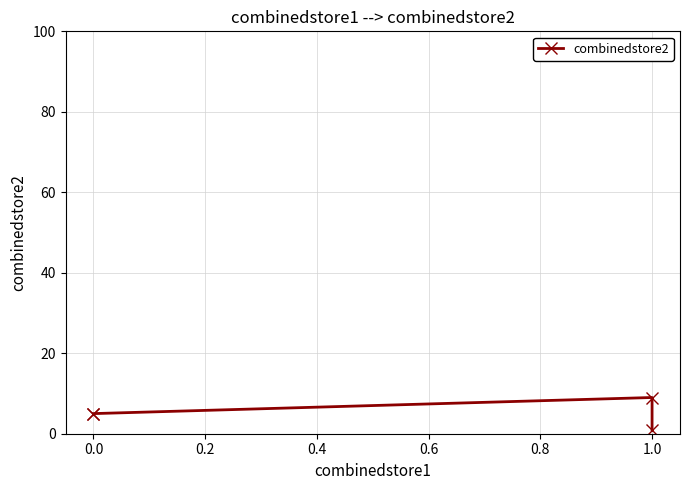

Is this an area chart (filled region under the line)?

No